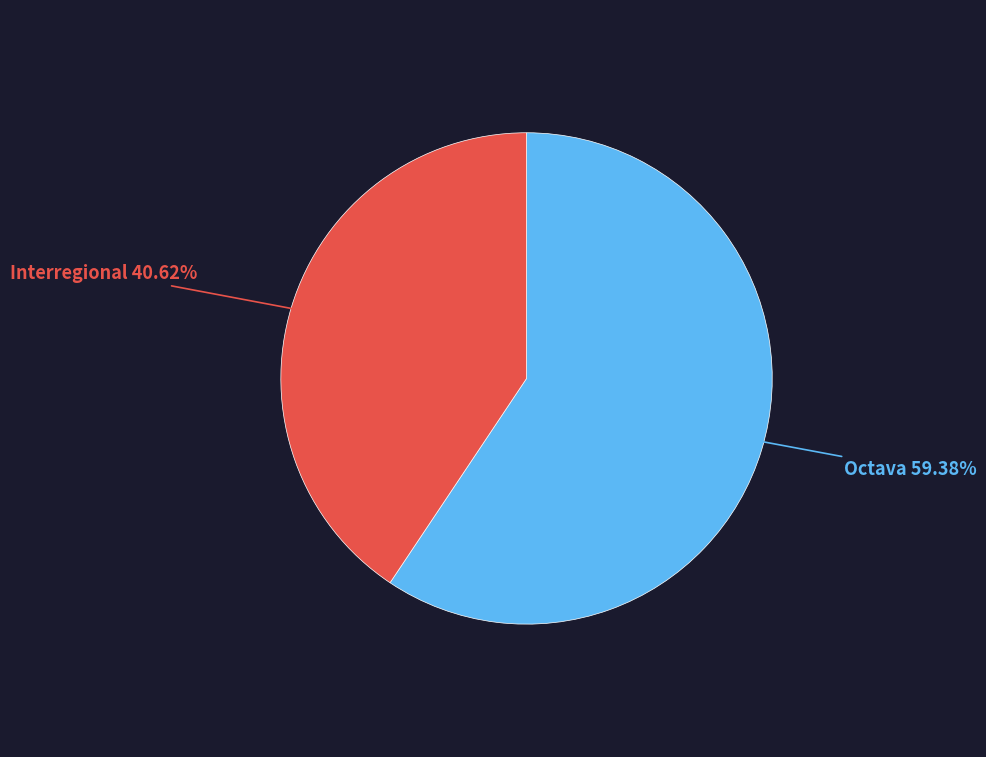

Is there any slice that represents more than half of the pie?

Yes